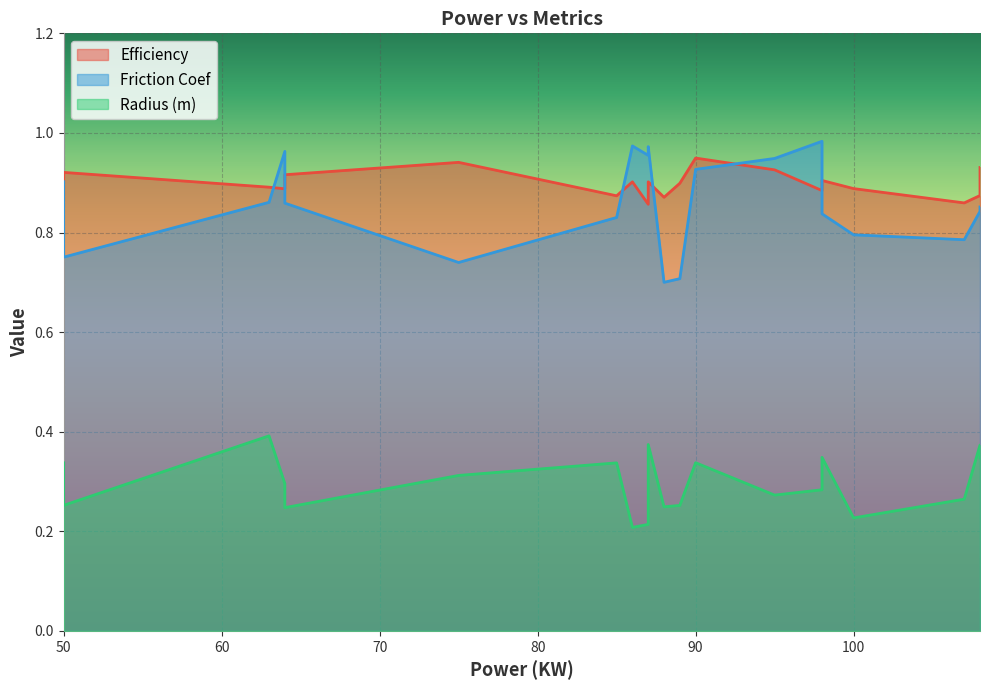

Which has a higher value, 75 or 64?

75